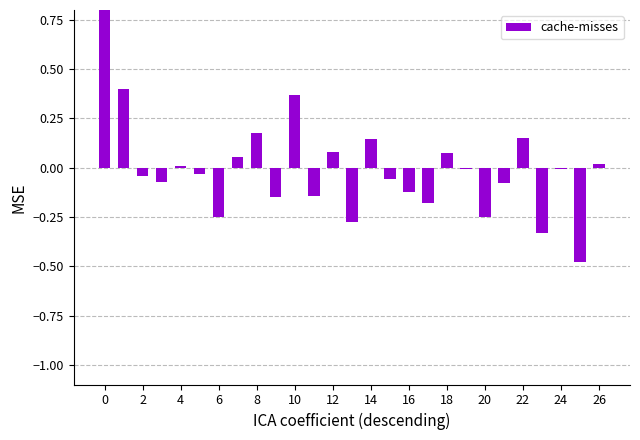

Reading left to right, what are all the values shown in this chart?

1.0	0.4	-0.0	-0.1	0.0	-0.0	-0.3	0.1	0.2	-0.1	0.4	-0.1	0.1	-0.3	0.1	-0.1	-0.1	-0.2	0.1	-0.0	-0.2	-0.1	0.2	-0.3	-0.0	-0.5	0.0